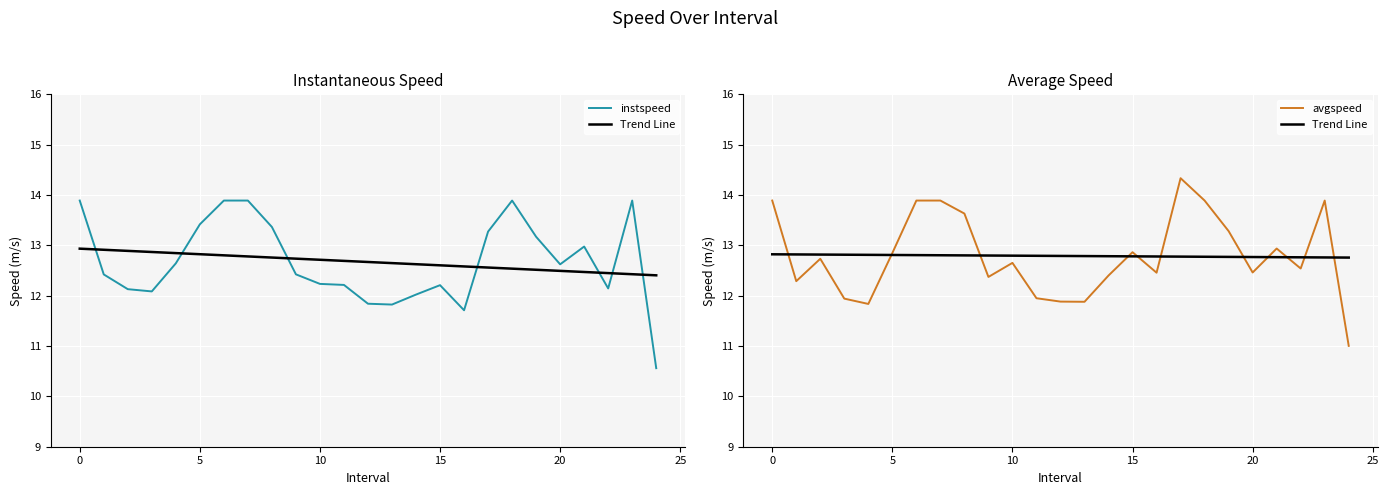

Count the number of categories in the chart.

25